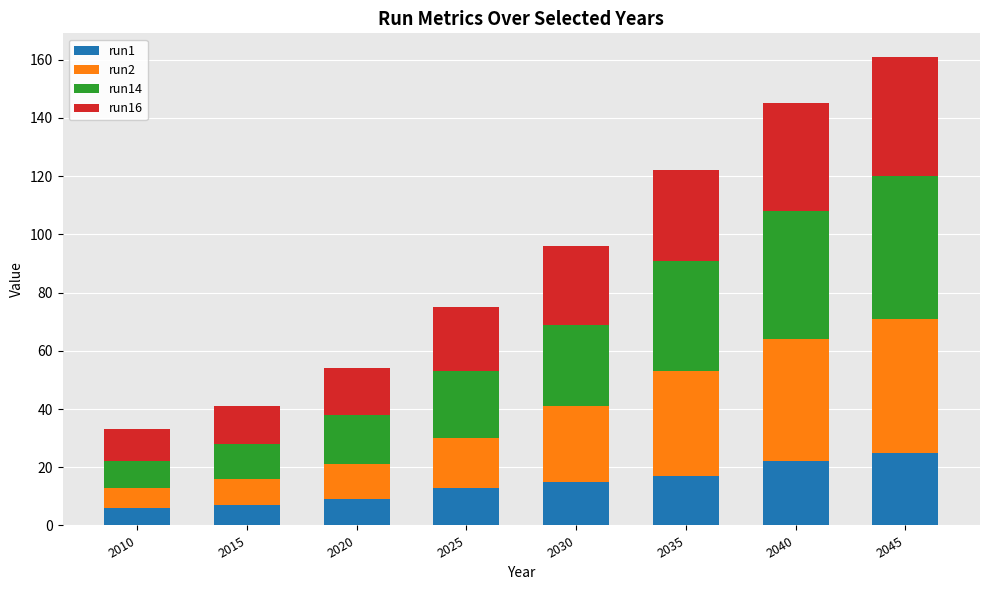

How many series are shown in this chart?

4